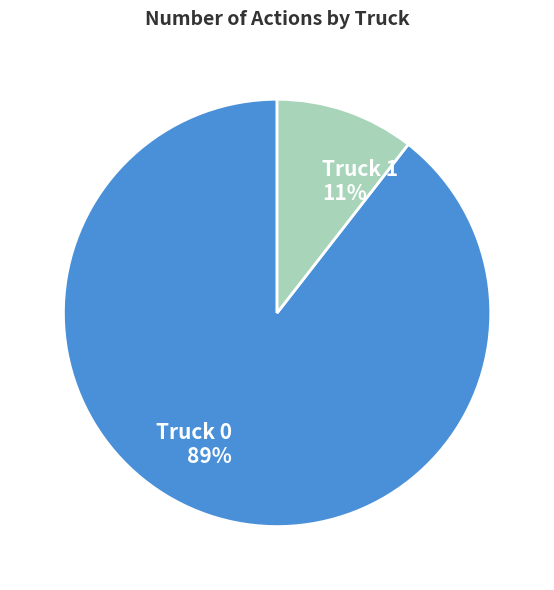

Combined, do Truck 1 and Truck 0 account for over 50%?

Yes